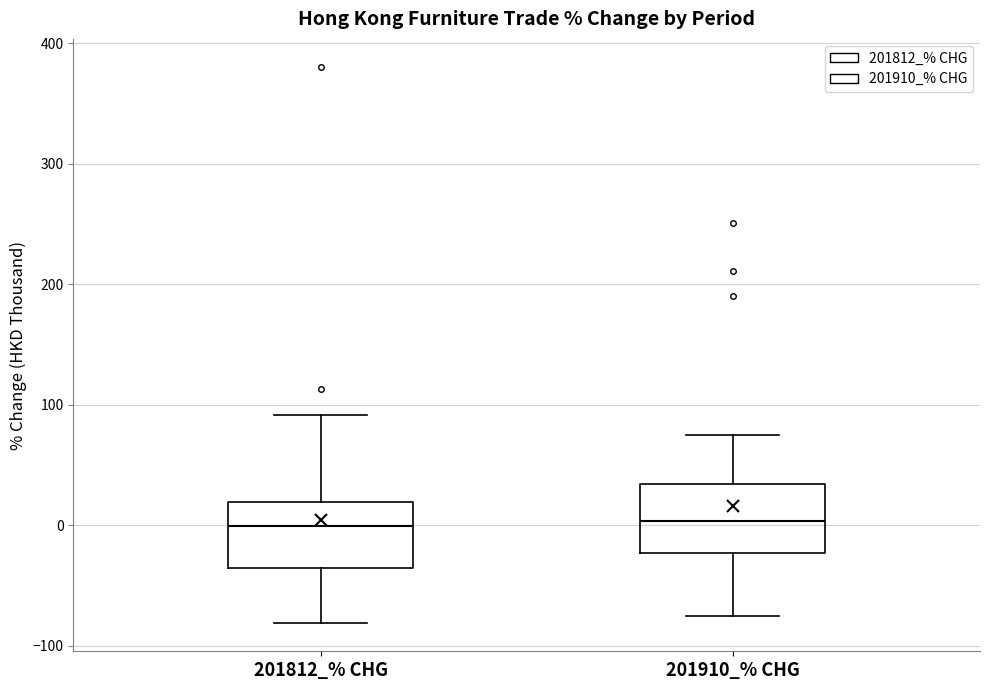

Reading left to right, read every box against the y-axis: the position of its median line, the range the box covers, and the ends of its whiskers. The values are not printed on the chart, so give them approximately, as read against the axis.

201812_% CHG: median 0, box -40 to 20, whiskers -80 to 90
201910_% CHG: median 0, box -20 to 30, whiskers -80 to 70